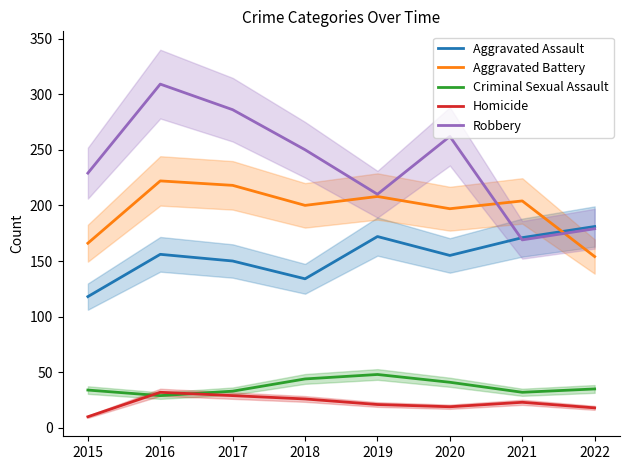

How many intersections are there between Robbery and Aggravated Battery?

2